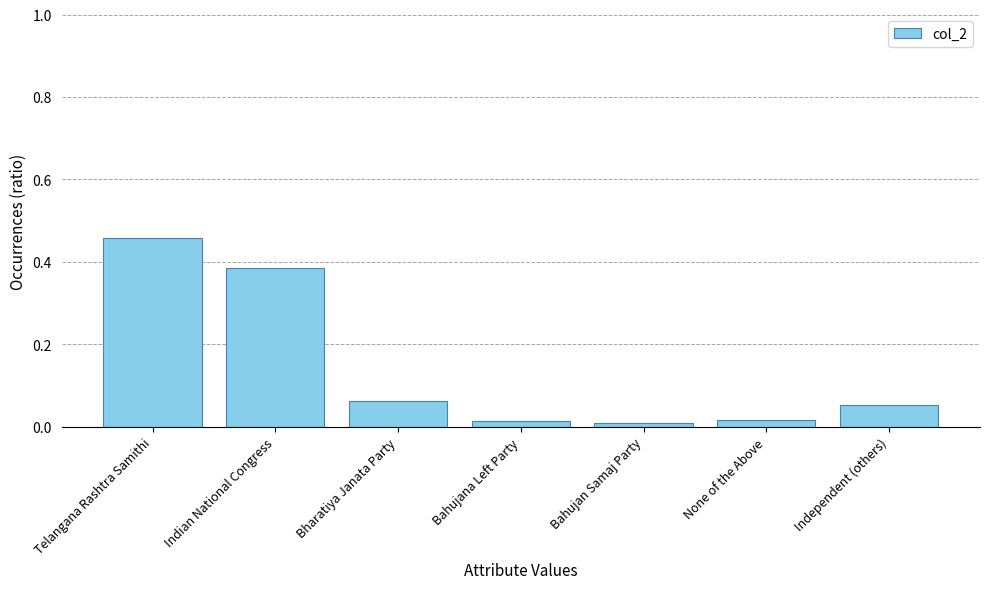

What is the change in value from Indian National Congress to Bahujana Left Party?

-0.4